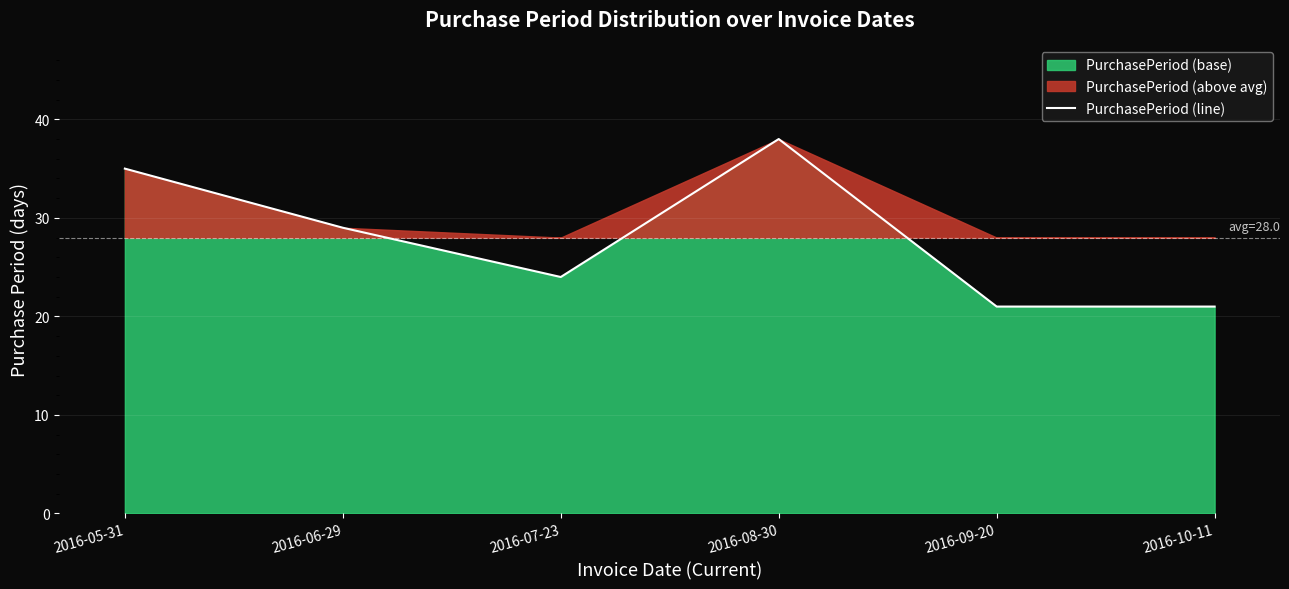

What is the change in value from 2016-05-31 to 2016-09-20?

-14